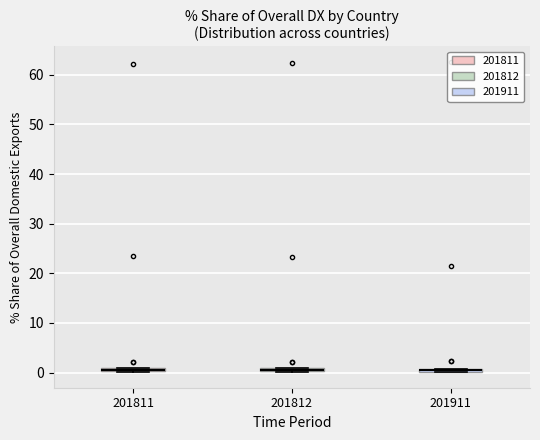

Where is the lower edge of the box at x = 201811 on the y-axis? The values are not printed on the chart, so give them approximately, as read against the axis.

0